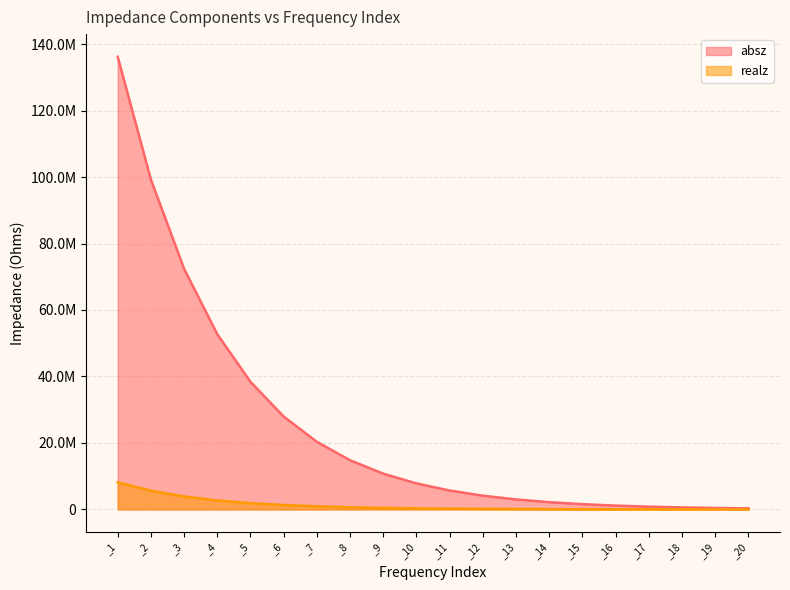

What is the sum of all absz values?

500556234.0